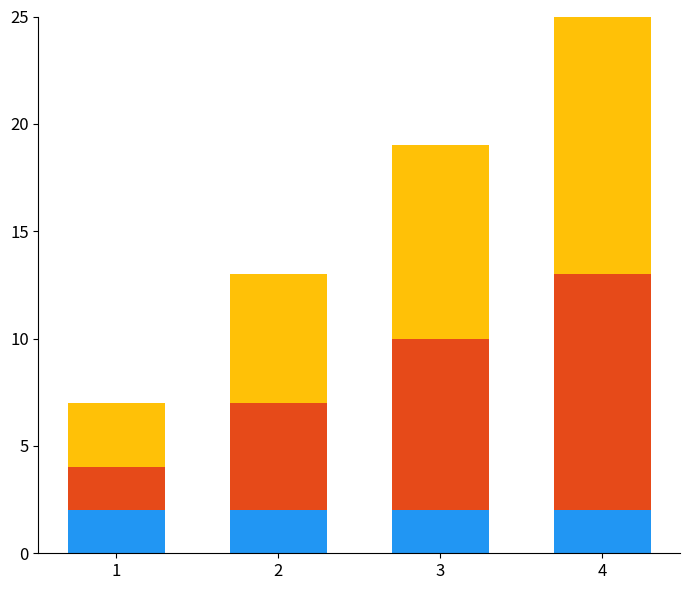

At which category is the sum across all series the highest?

4